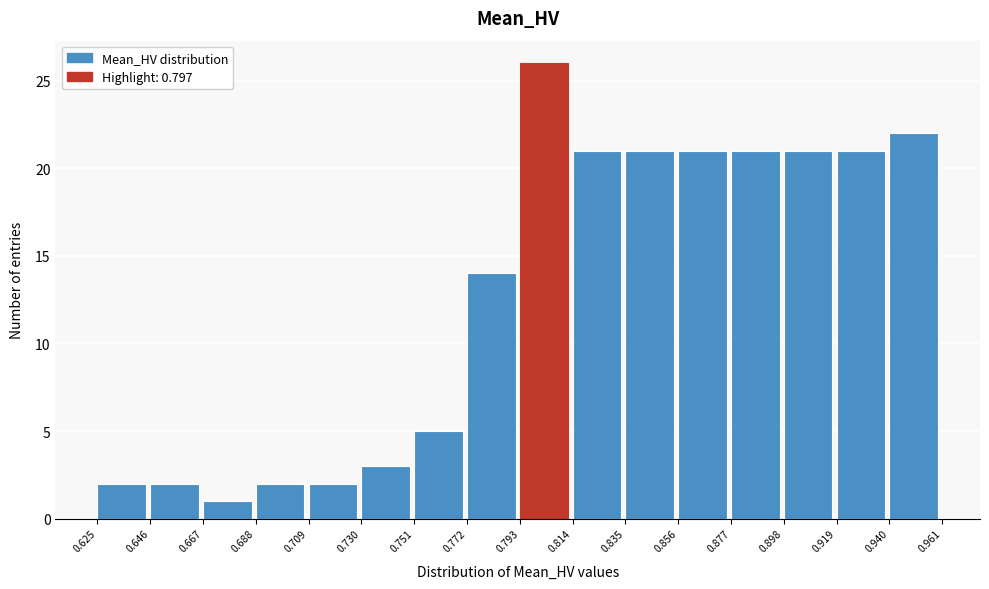

How tall is the bar that spans 0.751 to 0.772 on the x-axis? The values are not printed on the chart, so give them approximately, as read against the axis.

5